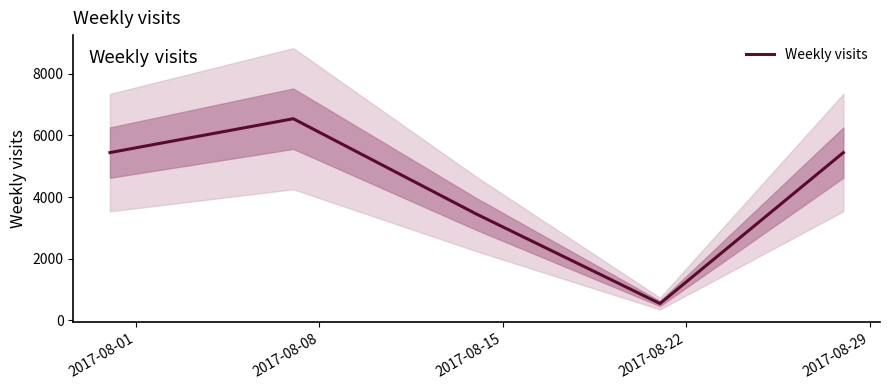

Where is the first local minimum?

2017-08-22